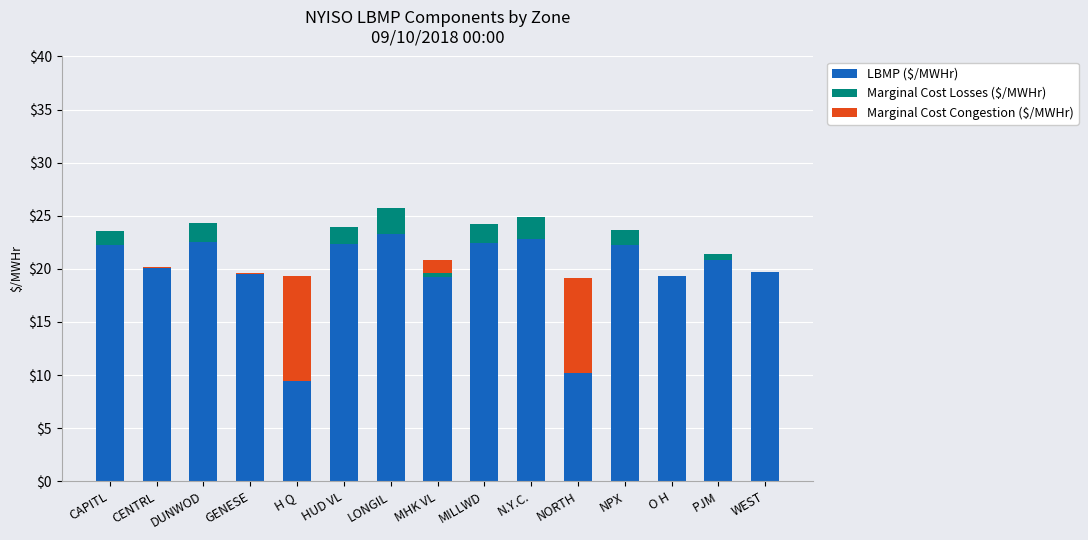

What is the sum of all LBMP ($/MWHr) values?

296.2